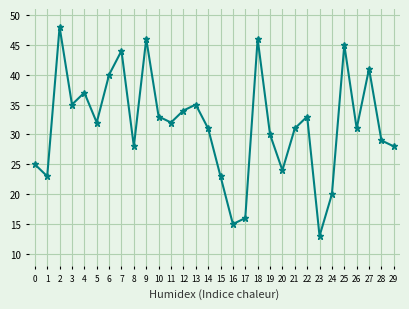

How many categories are shown in the chart?

30